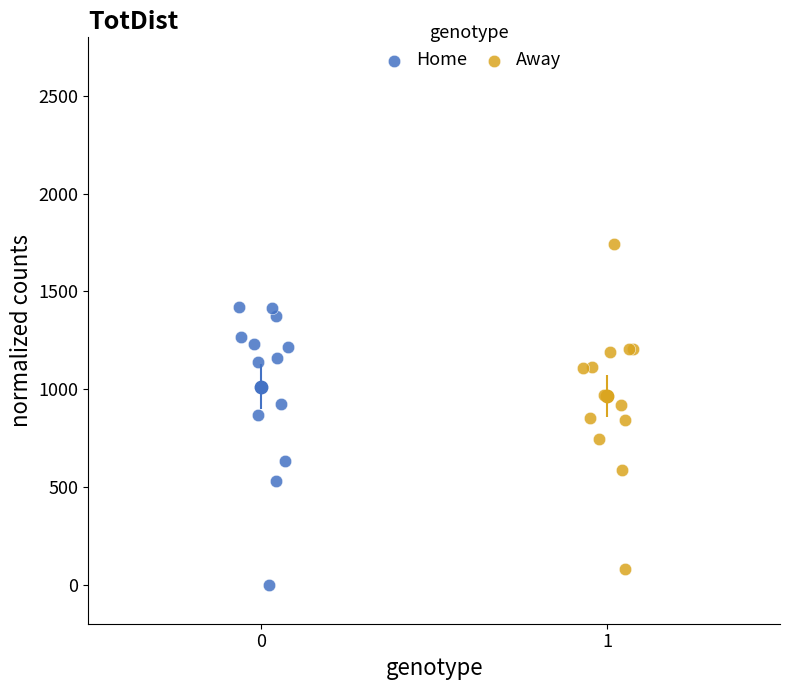

What are all the series names shown in the legend?

Home, Away